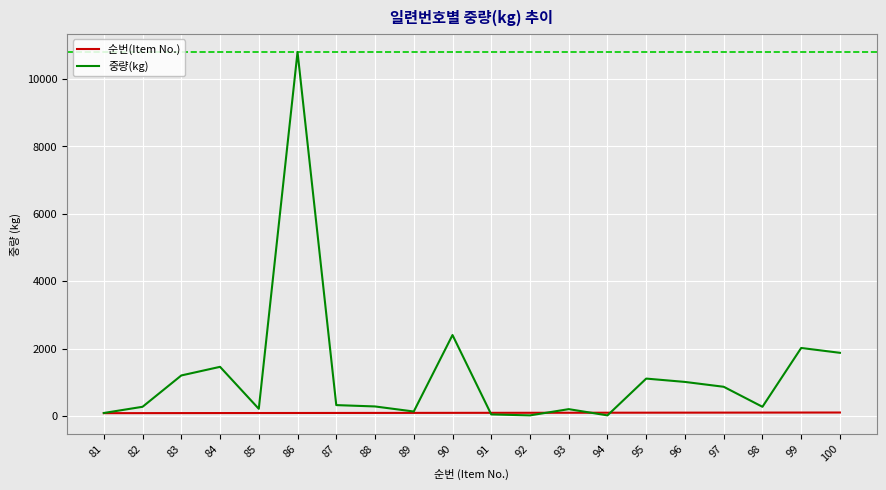

What is the difference between the maximum and second lowest values in the 순번(Item No.) series?

18